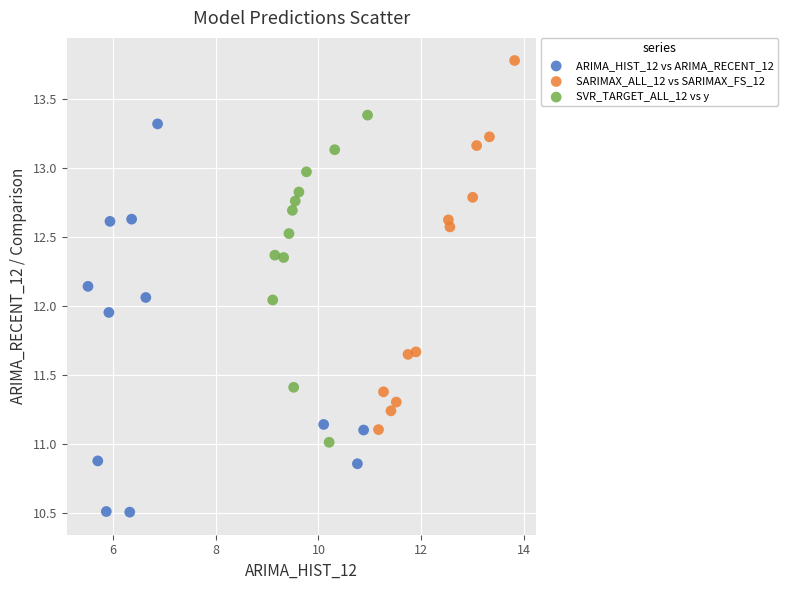

Which series reaches the maximum Y coordinate?

SARIMAX_ALL_12 vs SARIMAX_FS_12